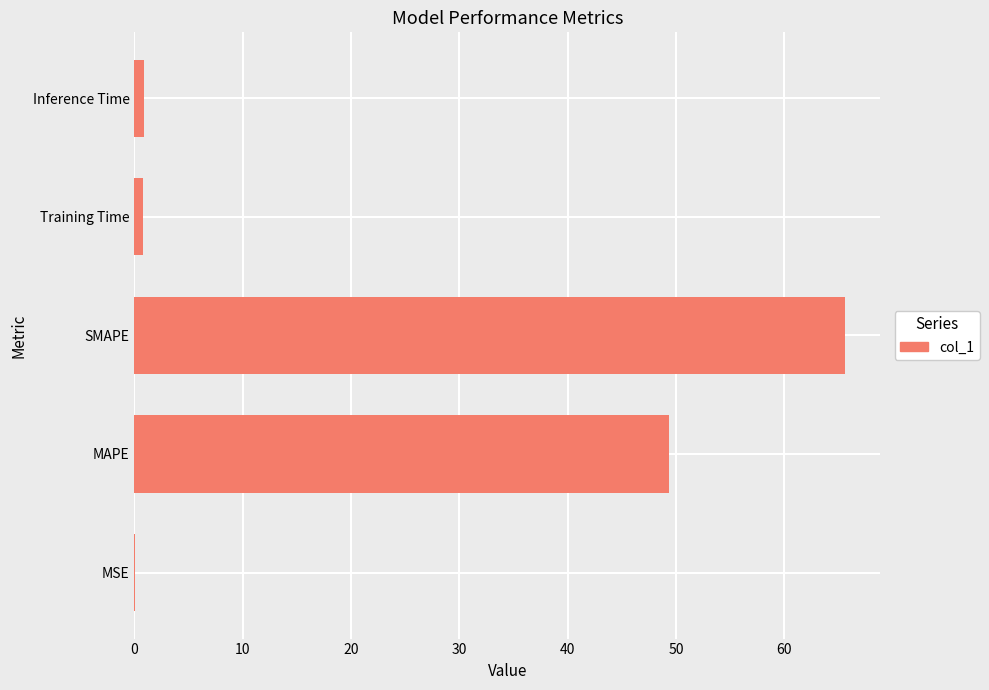

Is it true that the value at SMAPE is 16.3?

False